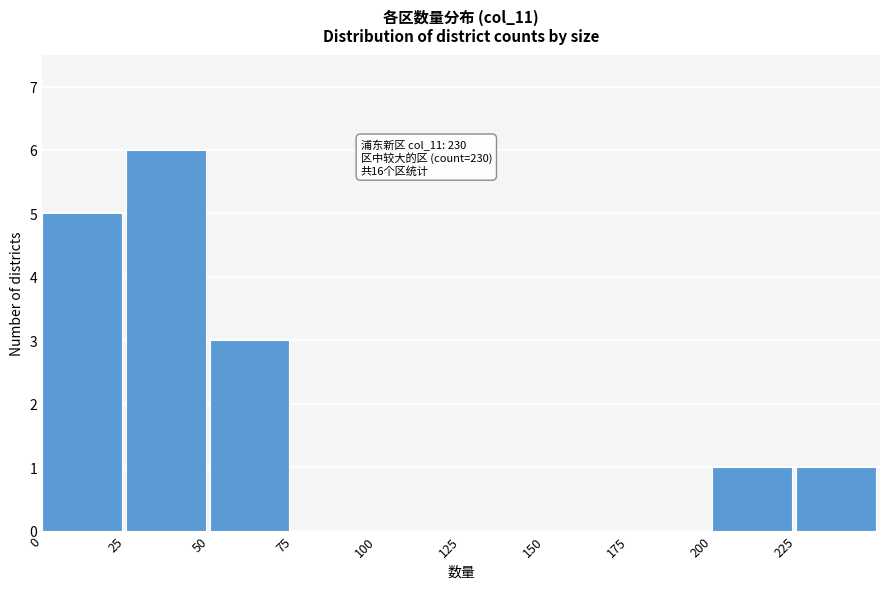

Over which range of the x-axis is the bar tallest?

25 to 50